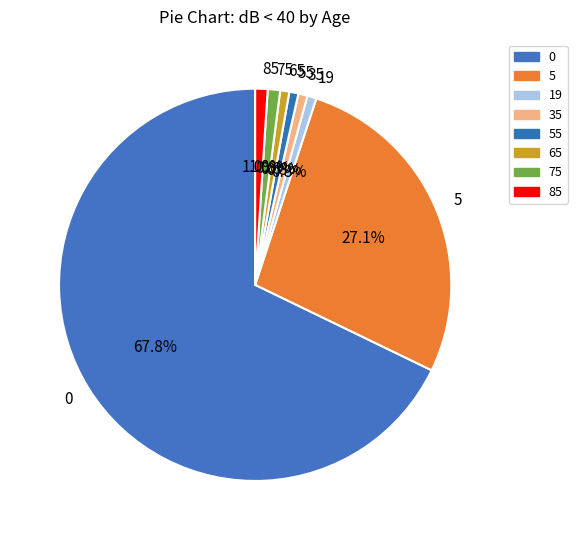

To the nearest percent, what is the average slice percentage?

12%